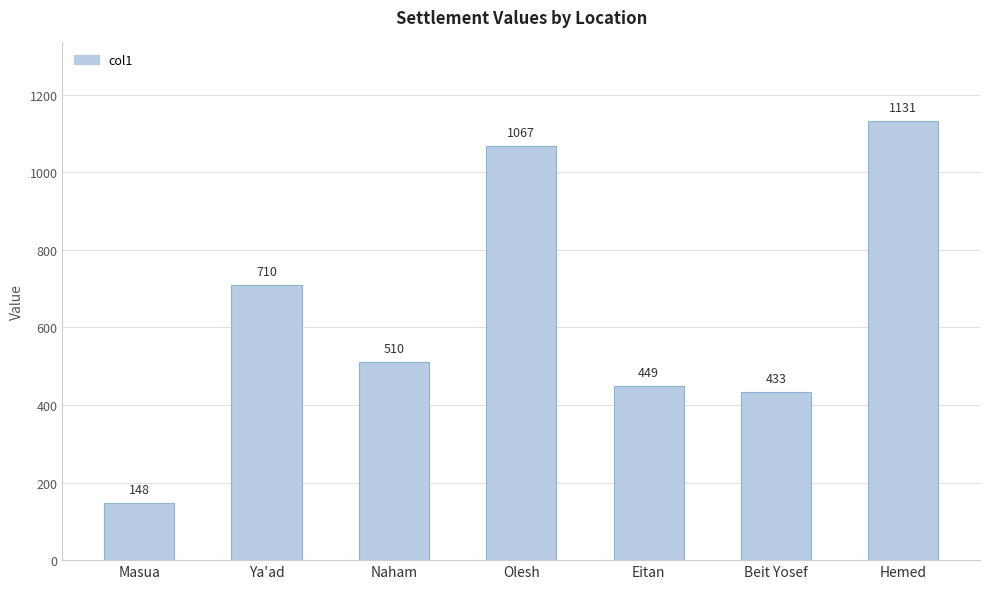

Approximately how many times larger is the value at Beit Yosef compared to Hemed?

0.4